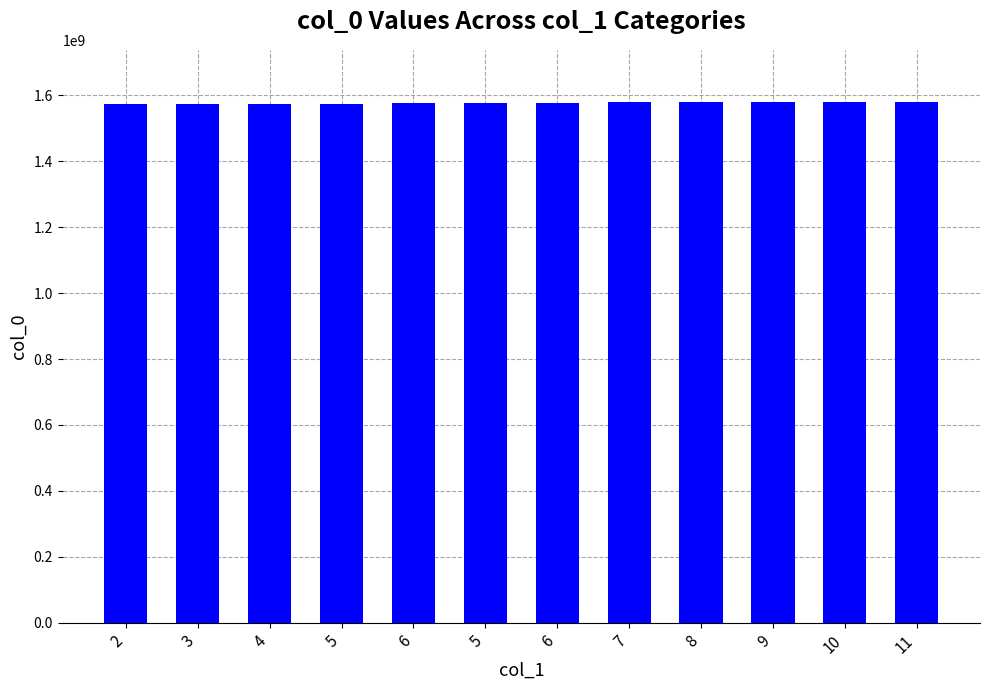

List the labels in order of value, smallest first.

2, 3, 4, 5, 6, 5, 6, 7, 8, 9, 10, 11